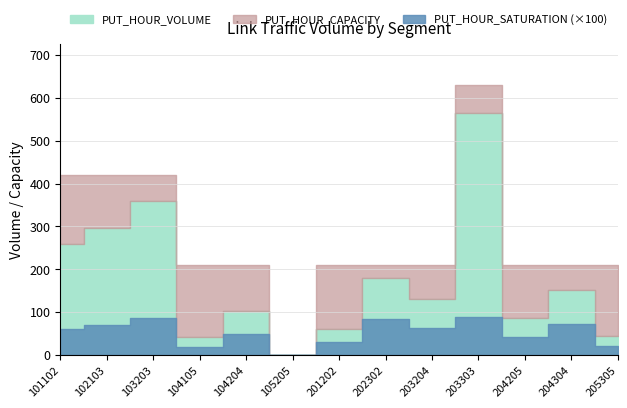

How many values in PUT_HOUR_SATURATION are above zero?

12